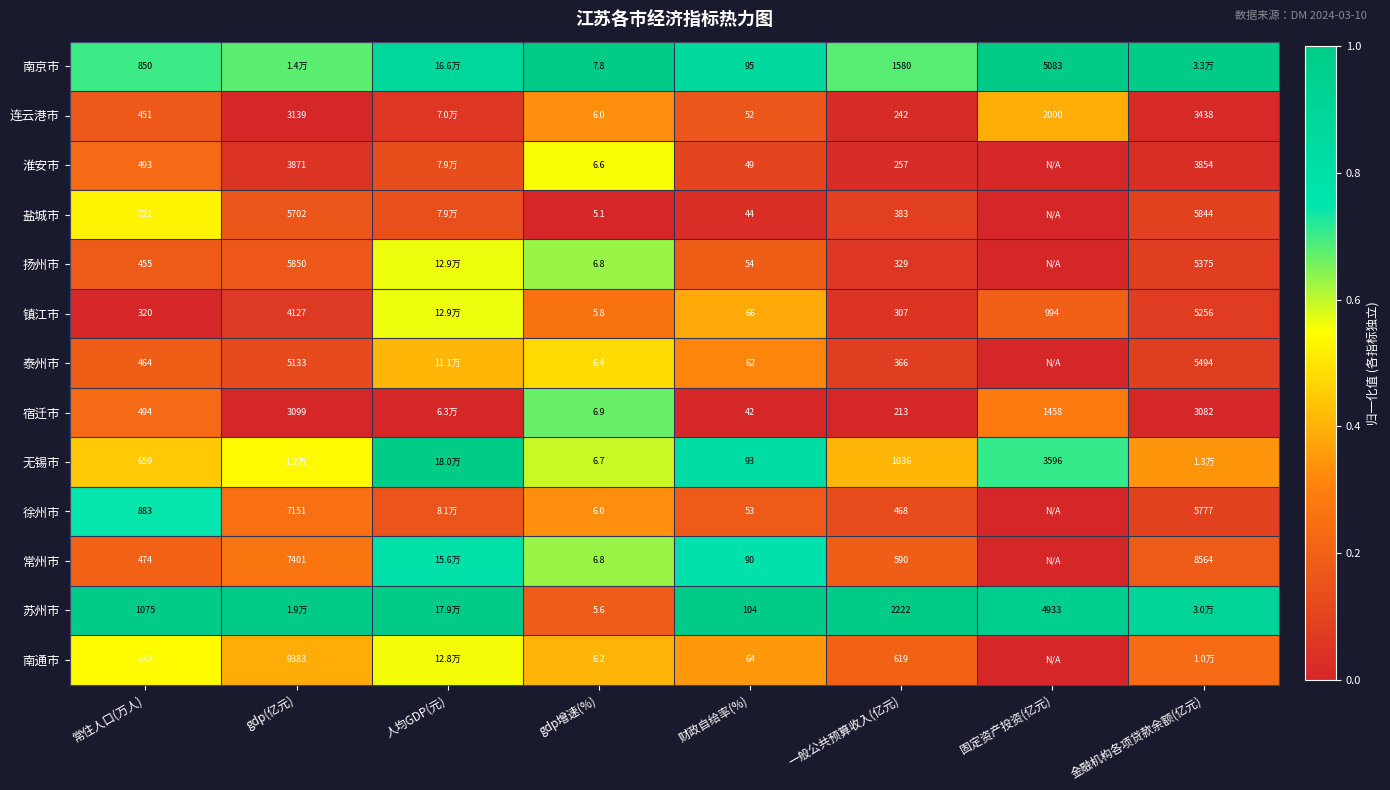

At 财政自给率(%), list the series in order from largest to smallest.

苏州市, 南京市, 无锡市, 常州市, 镇江市, 南通市, 泰州市, 扬州市, 徐州市, 连云港市, 淮安市, 盐城市, 宿迁市